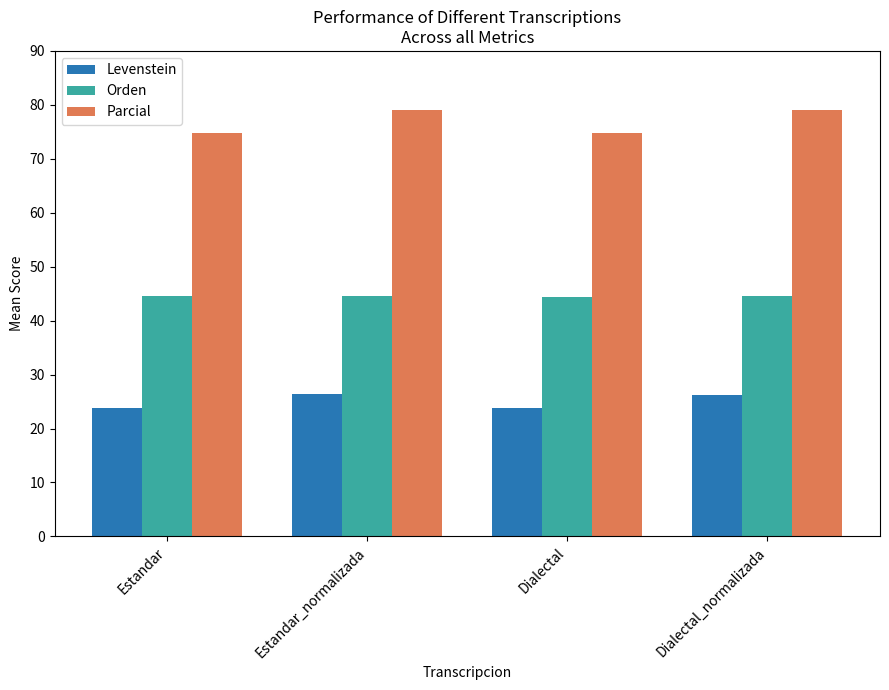

What is the label of the 3rd bar from the left?

Dialectal